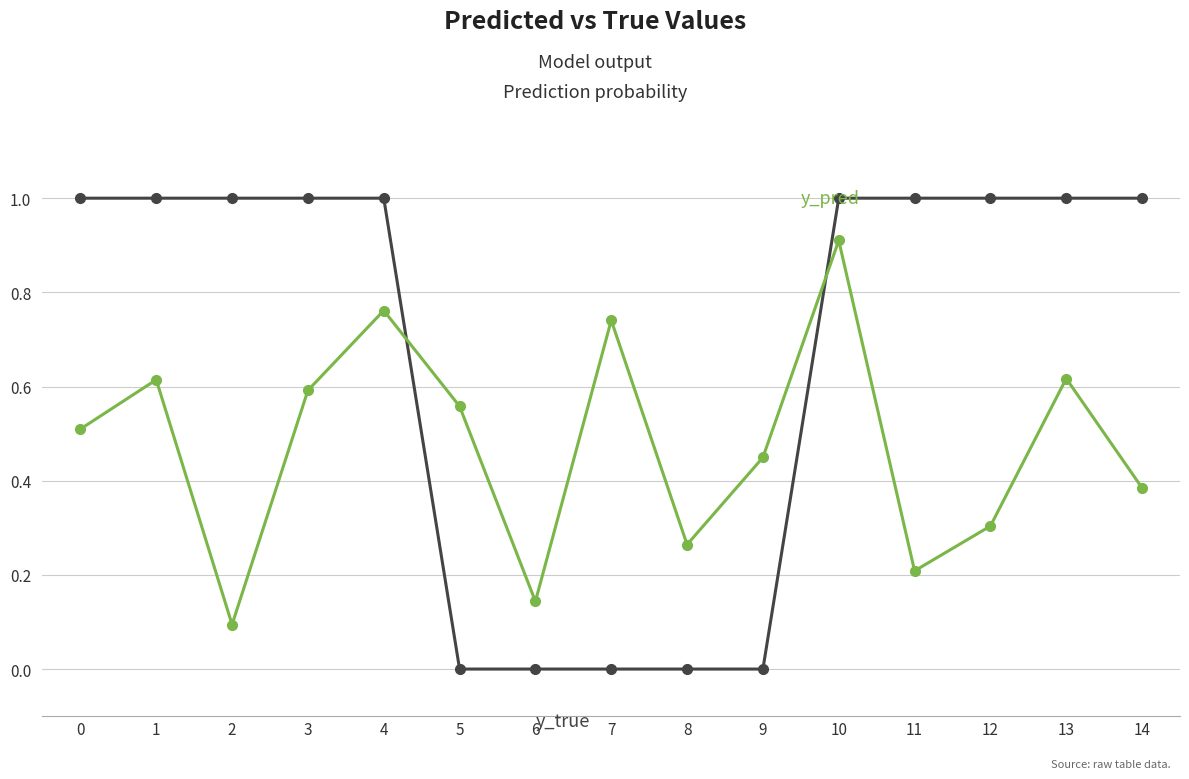

How many categories are shown in the chart?

15